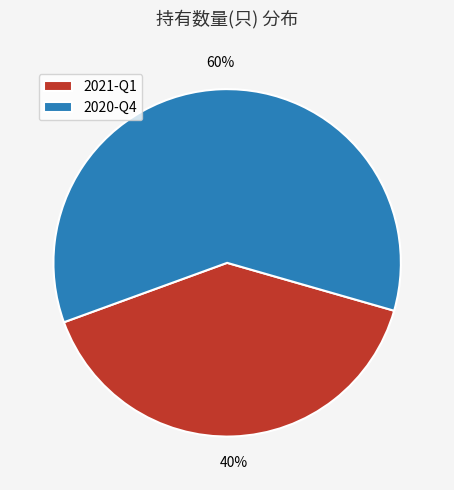

The 2021-Q1 slice represents 40% of the pie. True or false?

True